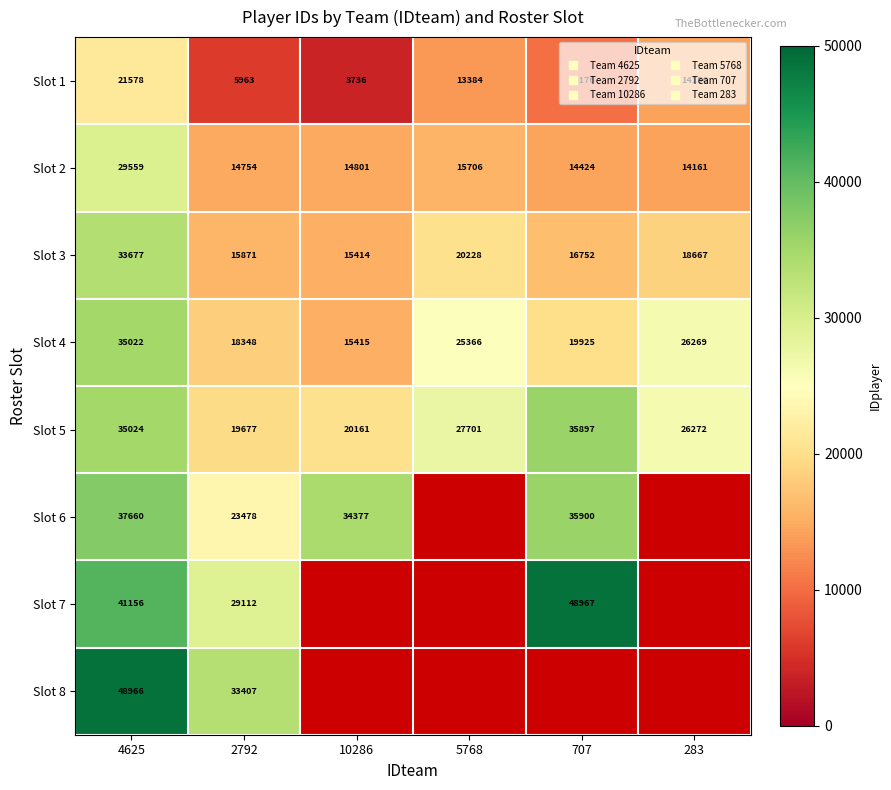

Count the number of categories in the chart.

6